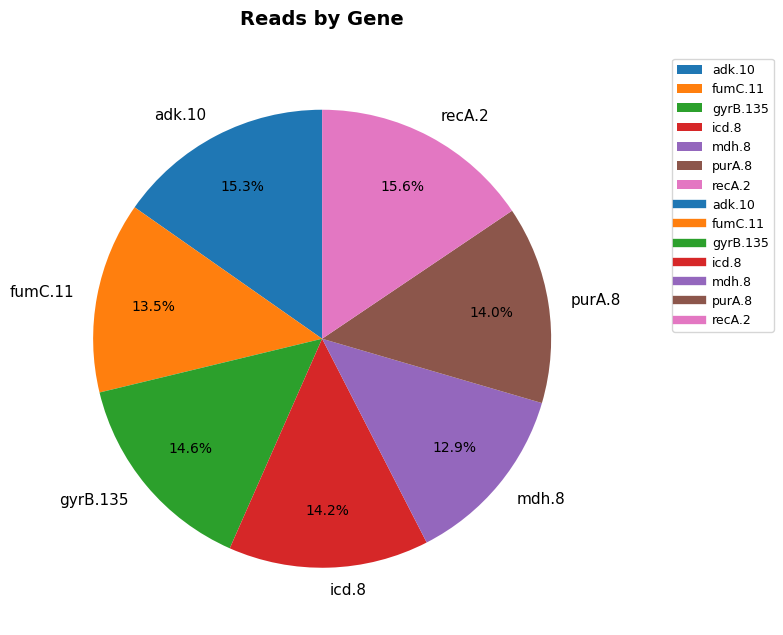

How many segments does this pie chart have?

7